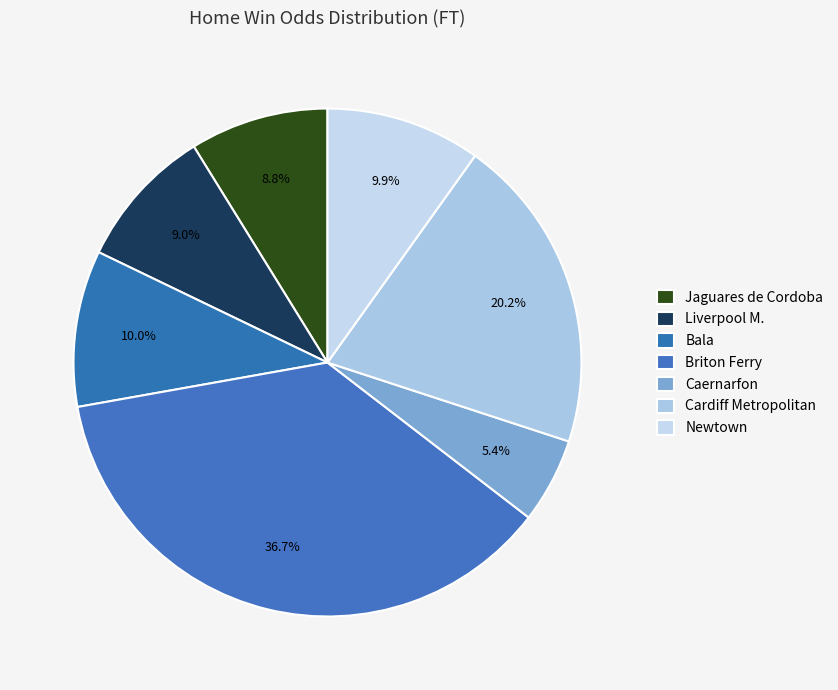

The Newtown slice represents 10% of the pie. True or false?

True